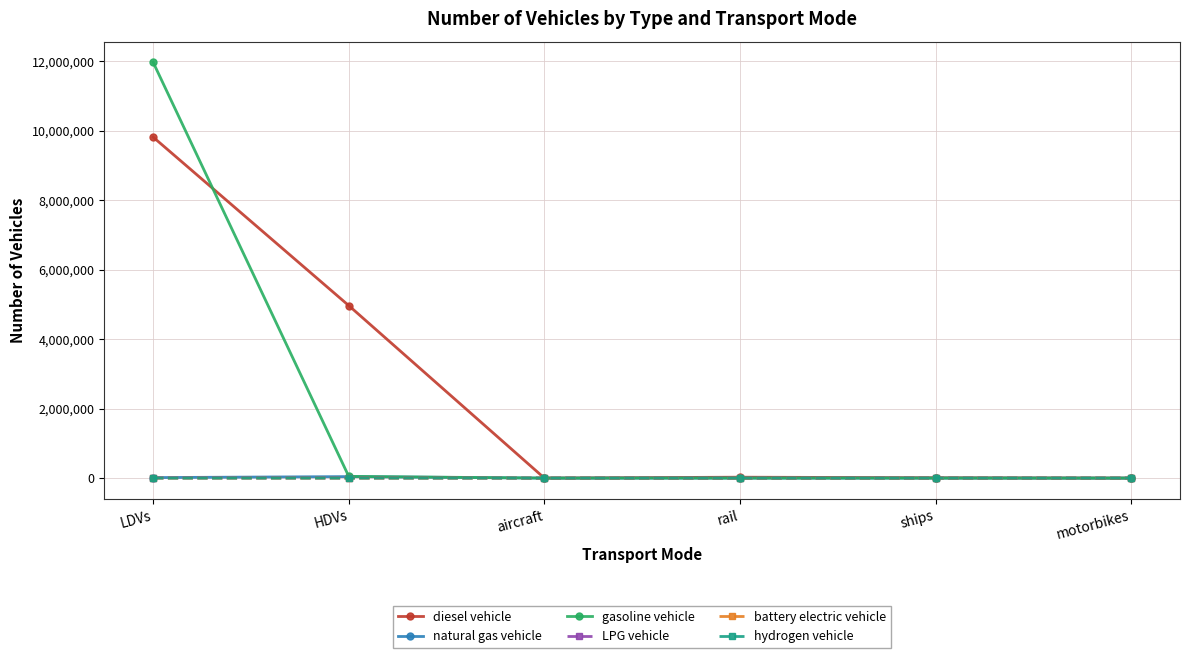

What position from the left is ships?

5